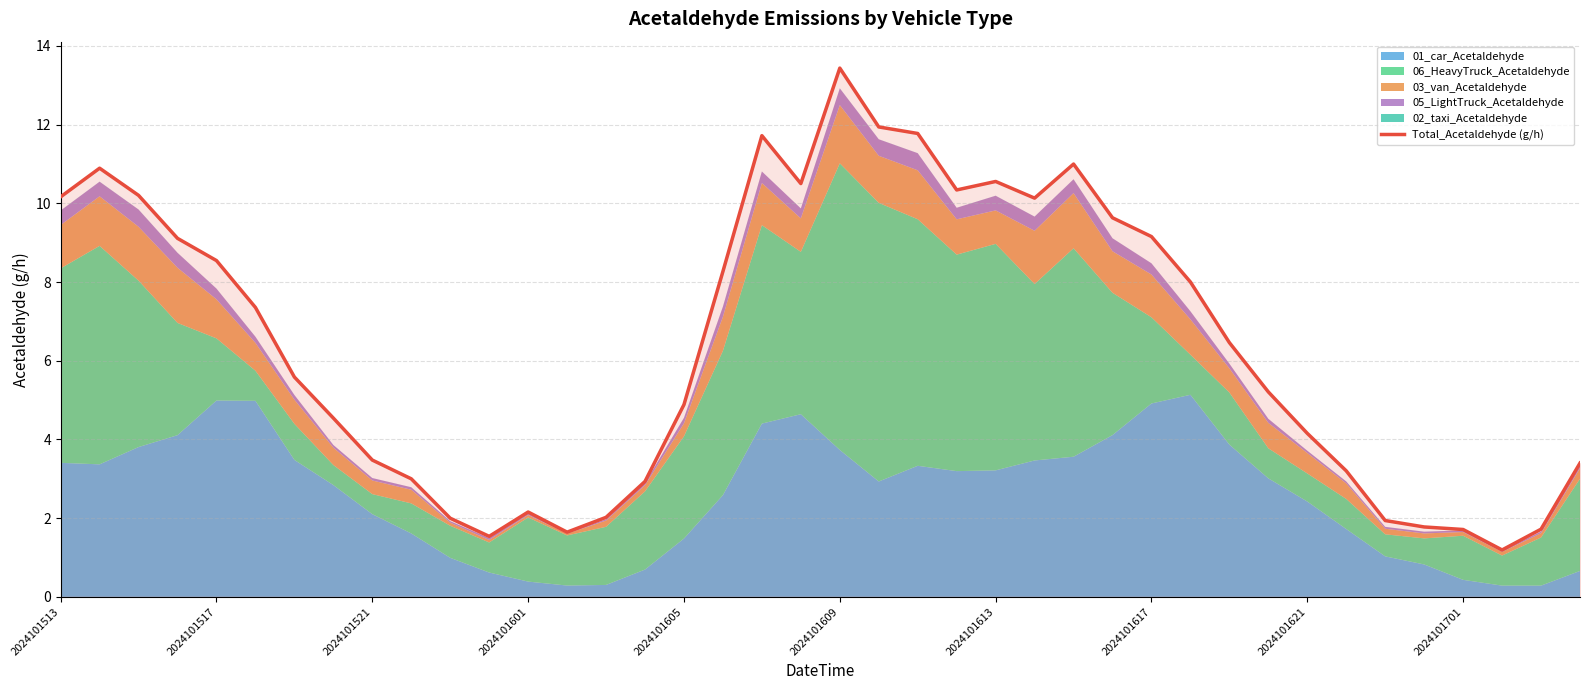

The chart shows a value of 10.2 at 2024101513. True or false?

True